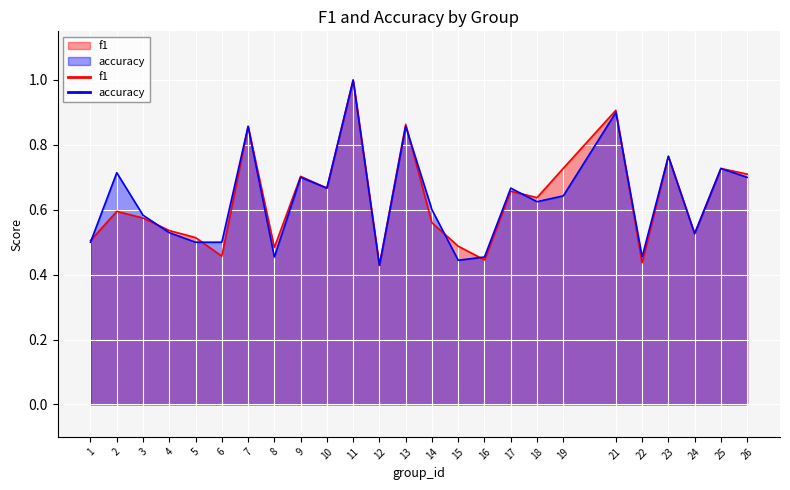

True or false: accuracy and f1 intersect in this chart.

True